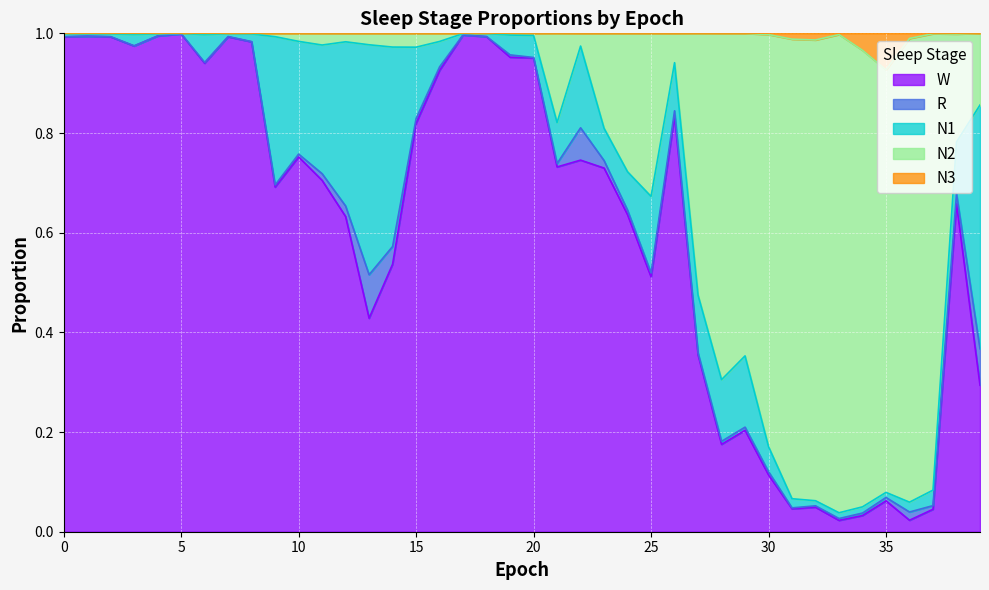

Between 9 and 15, which series saw the biggest shift?

W